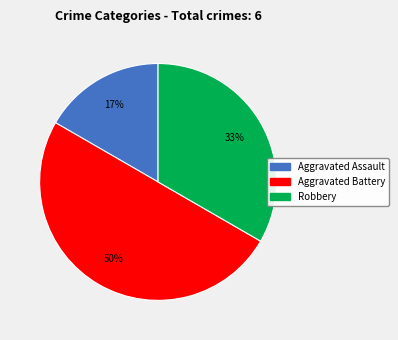

How many segments does this pie chart have?

3